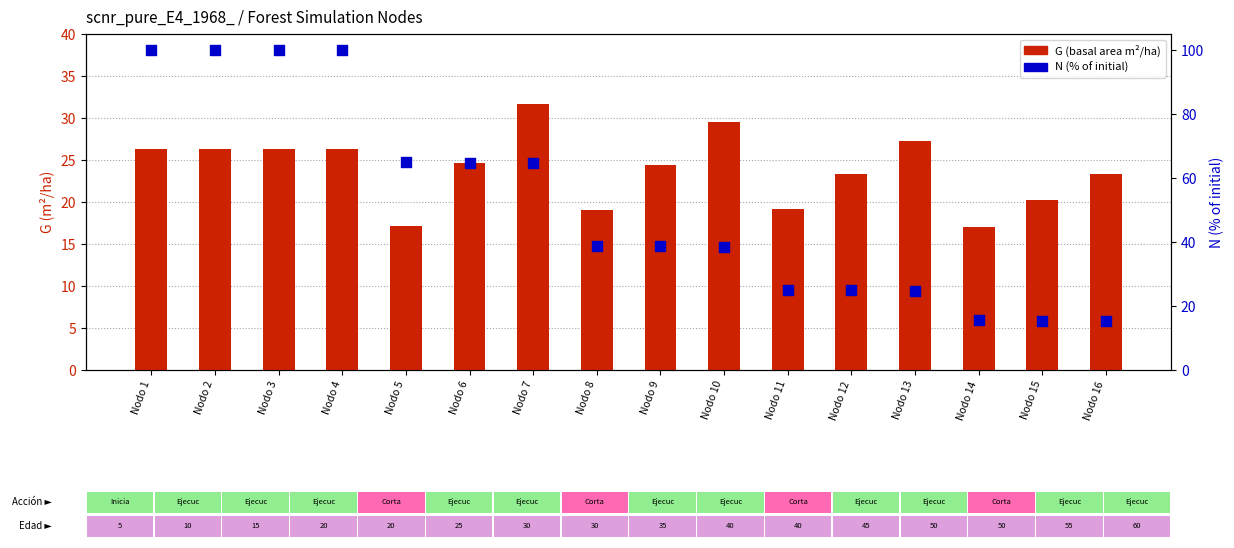

What are all the series names shown in the legend?

G (basal area m²/ha), N (% of initial)